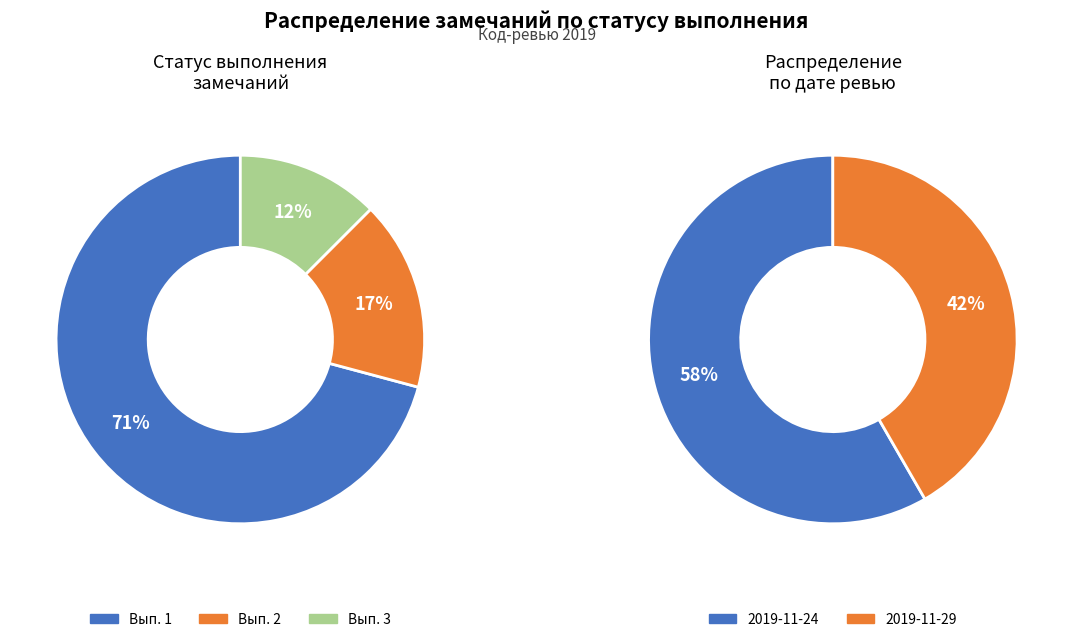

What is the largest slice in the pie chart?

1